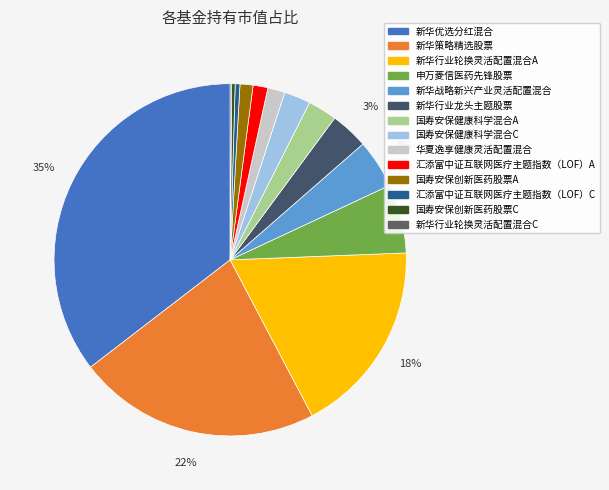

Rank the categories by value from lowest to highest.

新华行业轮换灵活配置混合C, 国寿安保创新医药股票C, 汇添富中证互联网医疗主题指数（LOF）C, 国寿安保创新医药股票A, 汇添富中证互联网医疗主题指数（LOF）A, 华夏逸享健康灵活配置混合, 国寿安保健康科学混合C, 国寿安保健康科学混合A, 新华行业龙头主题股票, 新华战略新兴产业灵活配置混合, 申万菱信医药先锋股票, 新华行业轮换灵活配置混合A, 新华策略精选股票, 新华优选分红混合